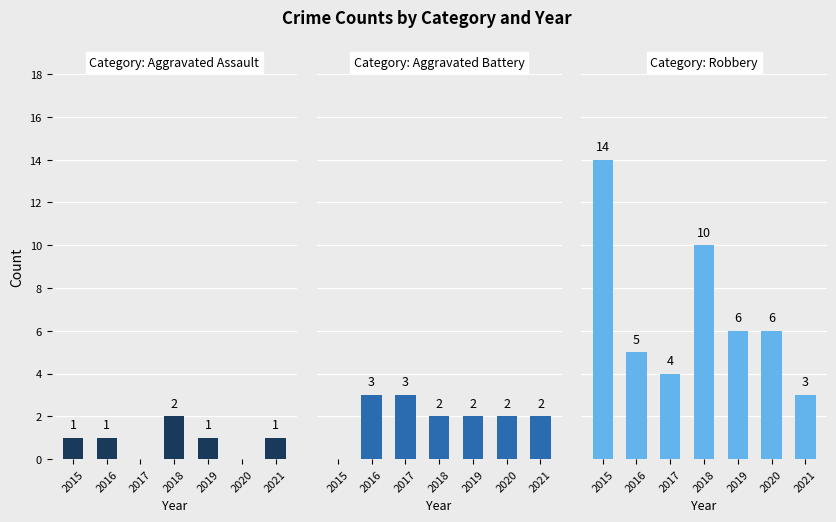

Rank the categories by Robbery value from lowest to highest.

2021, 2017, 2016, 2019, 2020, 2018, 2015